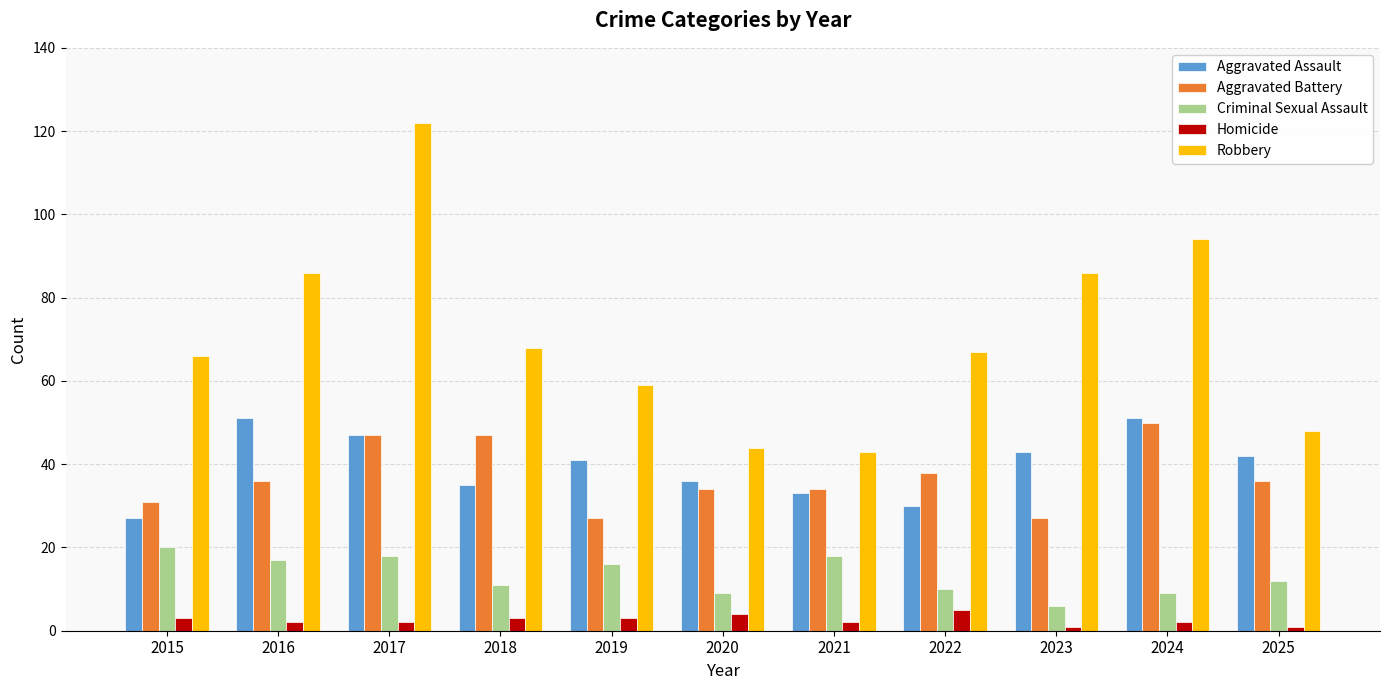

Reading left to right, what are all the values shown in this chart?

Aggravated Assault: 27	51	47	35	41	36	33	30	43	51	42
Aggravated Battery: 31	36	47	47	27	34	34	38	27	50	36
Criminal Sexual Assault: 20	17	18	11	16	9	18	10	6	9	12
Homicide: 3	2	2	3	3	4	2	5	1	2	1
Robbery: 66	86	122	68	59	44	43	67	86	94	48